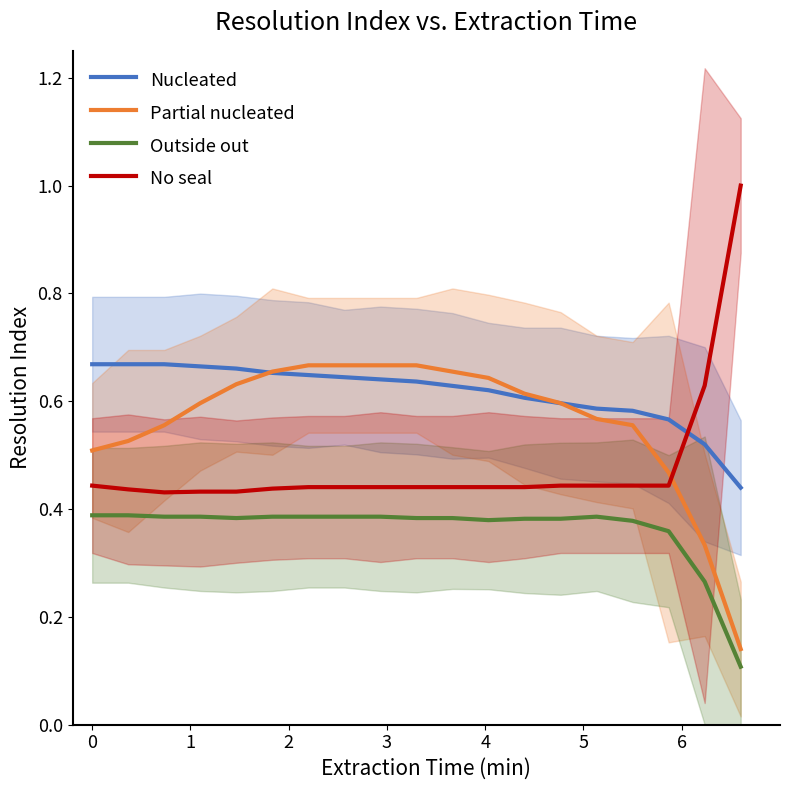

True or false: Partial nucleated and Outside out cross at least once.

False